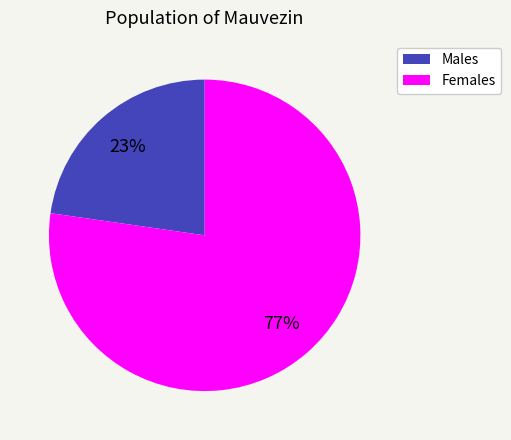

Rank the categories by value from lowest to highest.

Males, Females